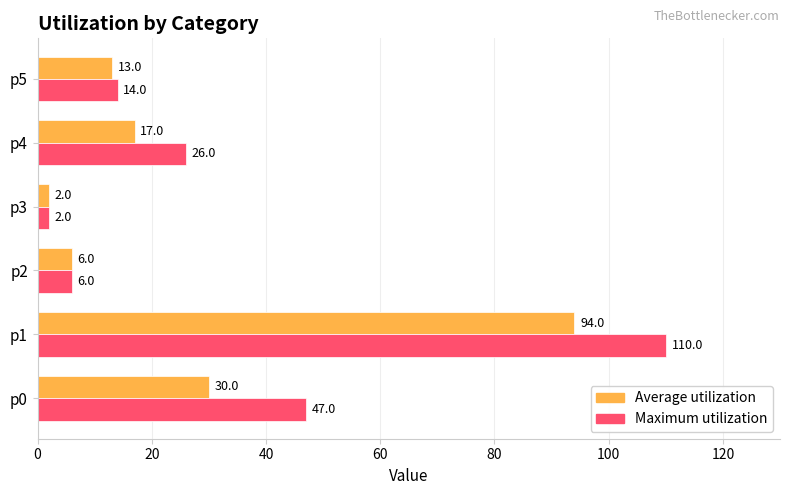

The value of Maximum utilization at p5 is 23. True or false?

False